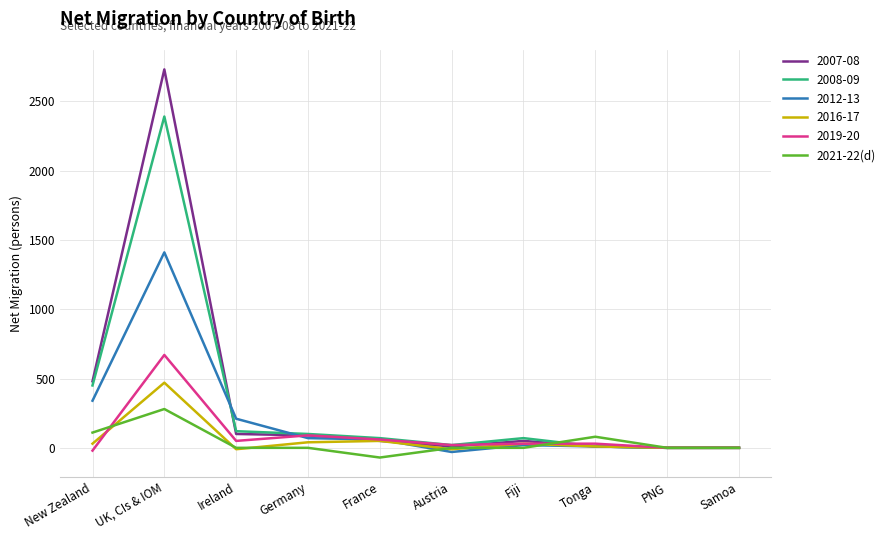

Rank the series by their maximum value, from lowest to highest.

2021-22(d), 2016-17, 2019-20, 2012-13, 2008-09, 2007-08